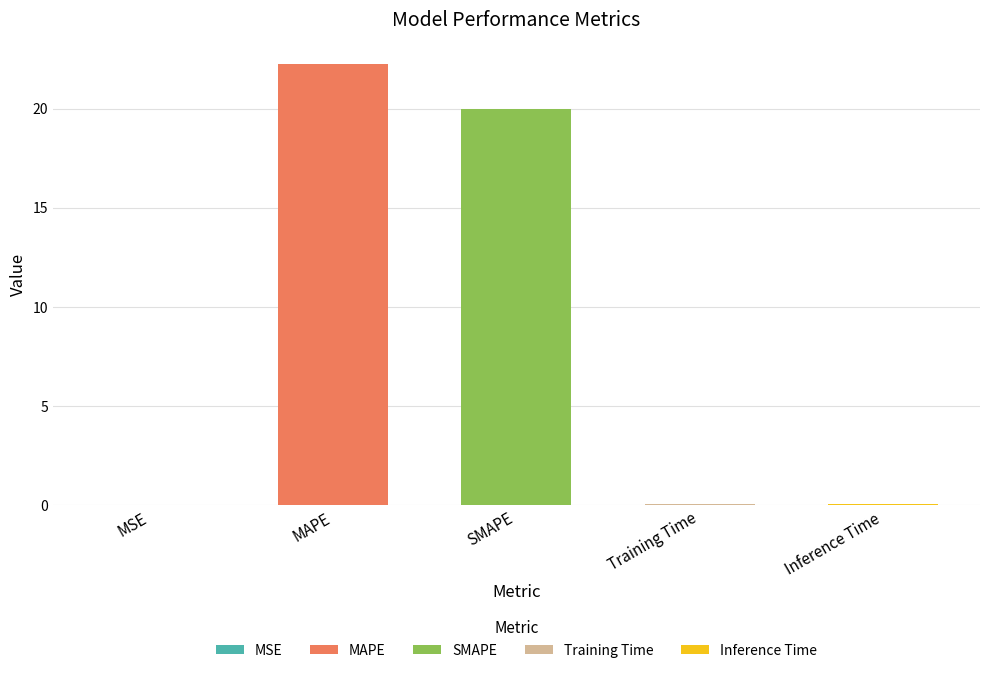

What is the difference between the maximum and minimum values?

22.2